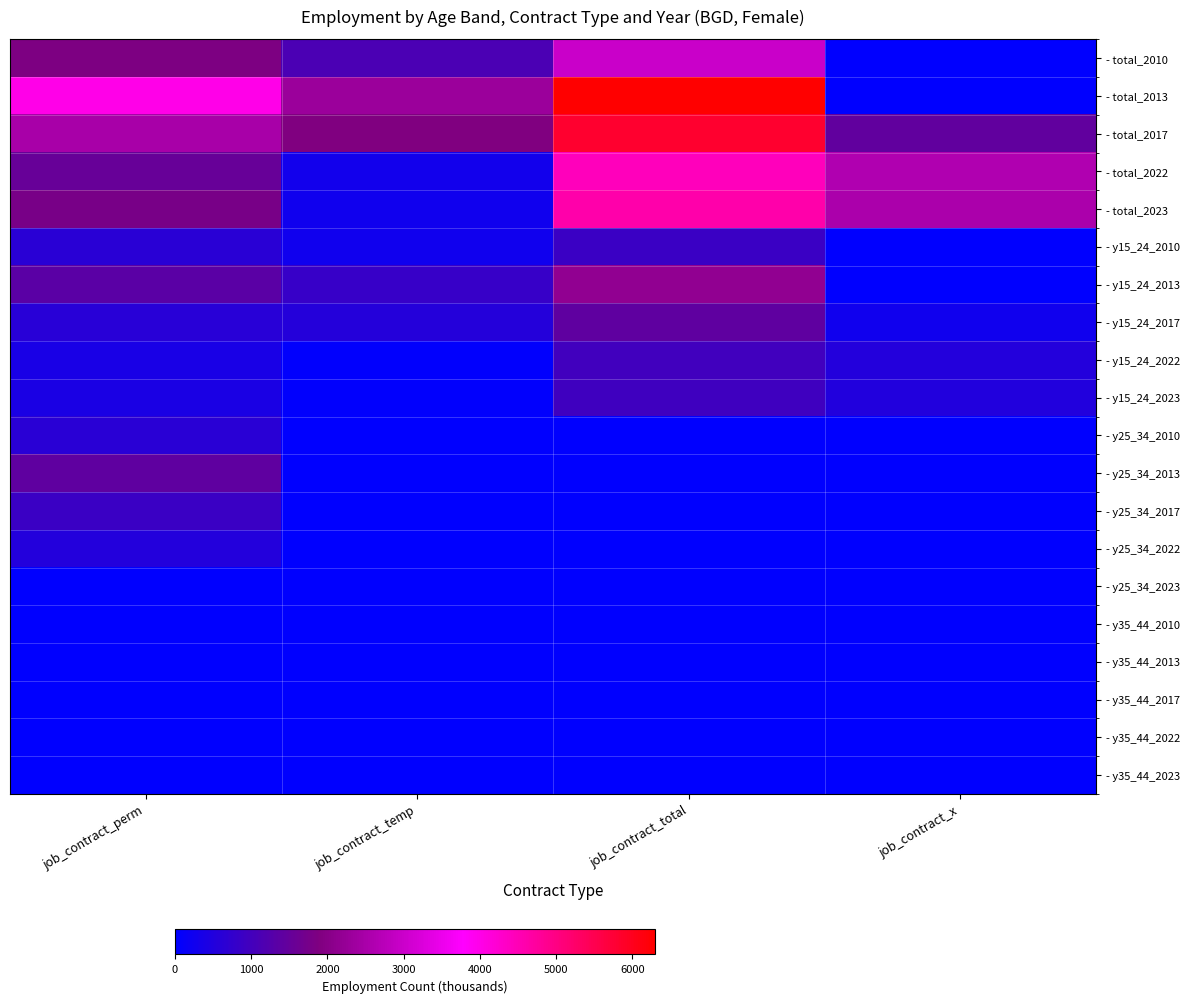

Which series has the largest total across all categories?

- total_2013